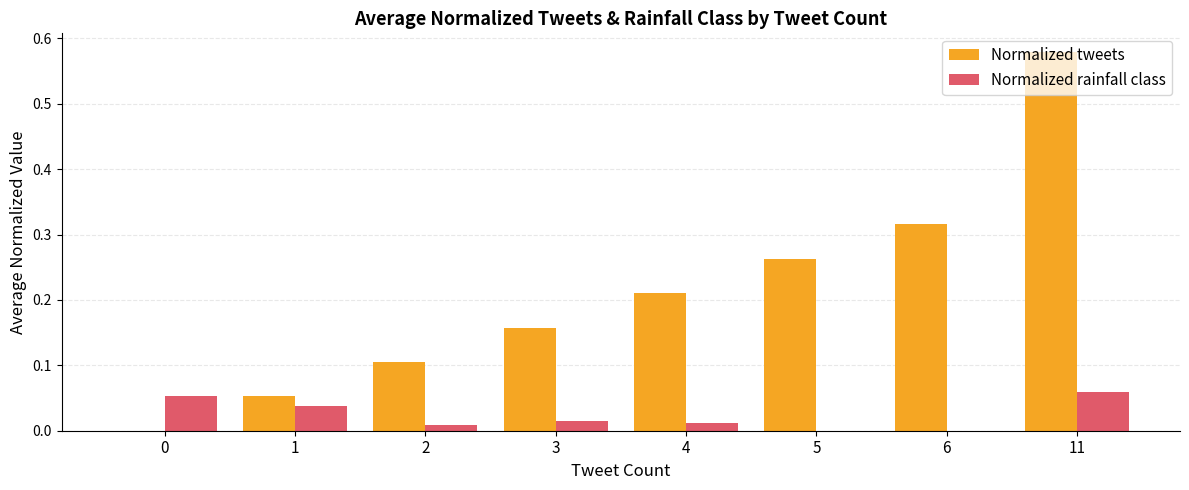

What is the sum of all Normalized tweets values?

1.7